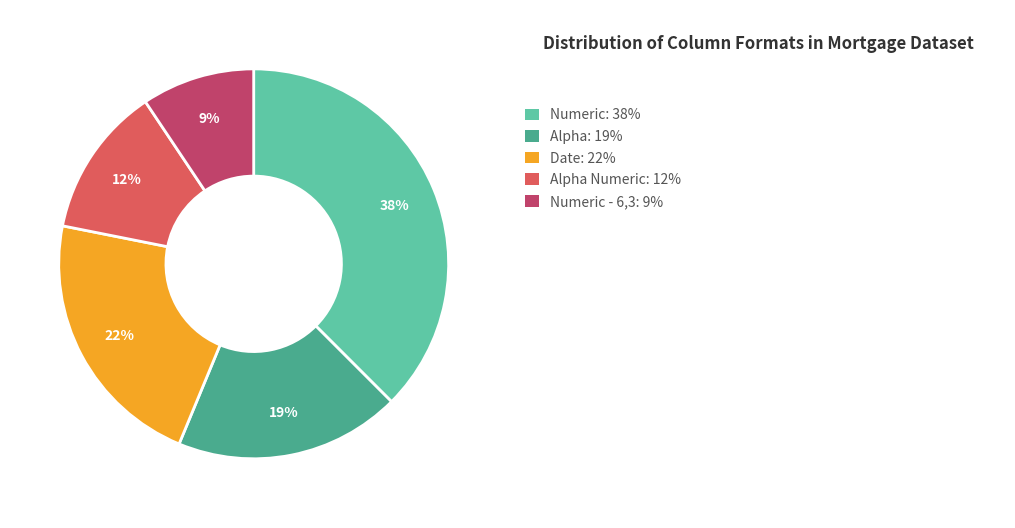

Is there a majority slice in this chart?

No